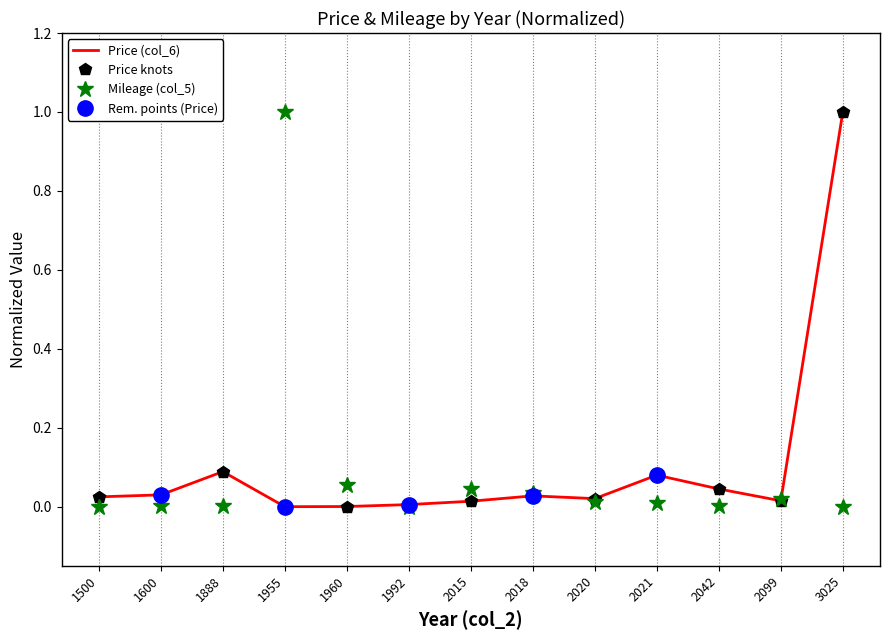

Which series has the largest range (max minus min)?

Price (col_6)